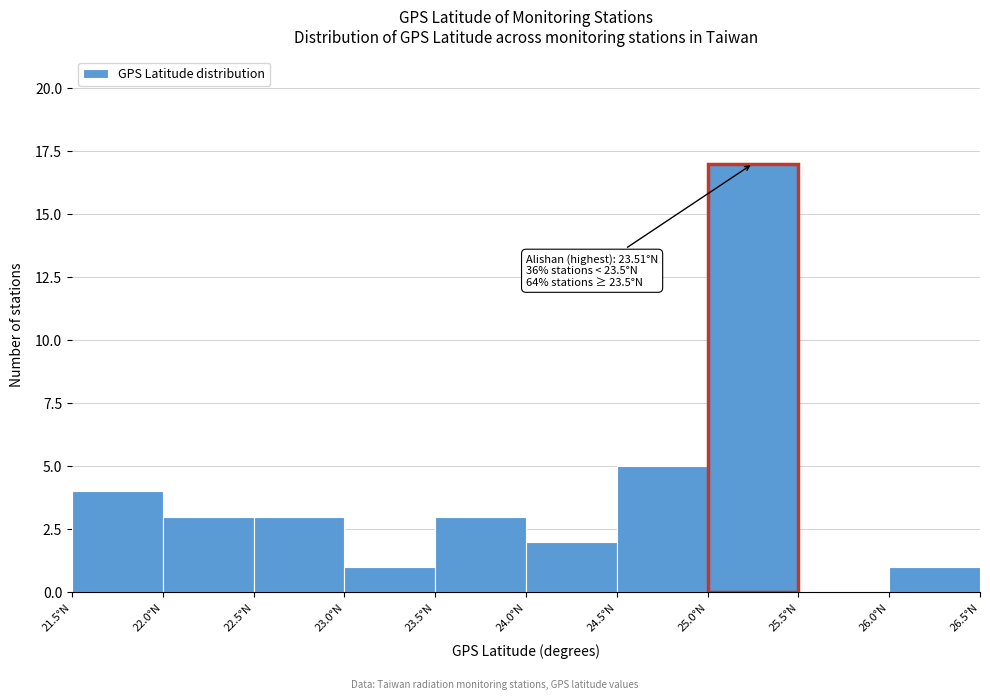

Over which range of the x-axis is the bar tallest?

25.0 to 25.5